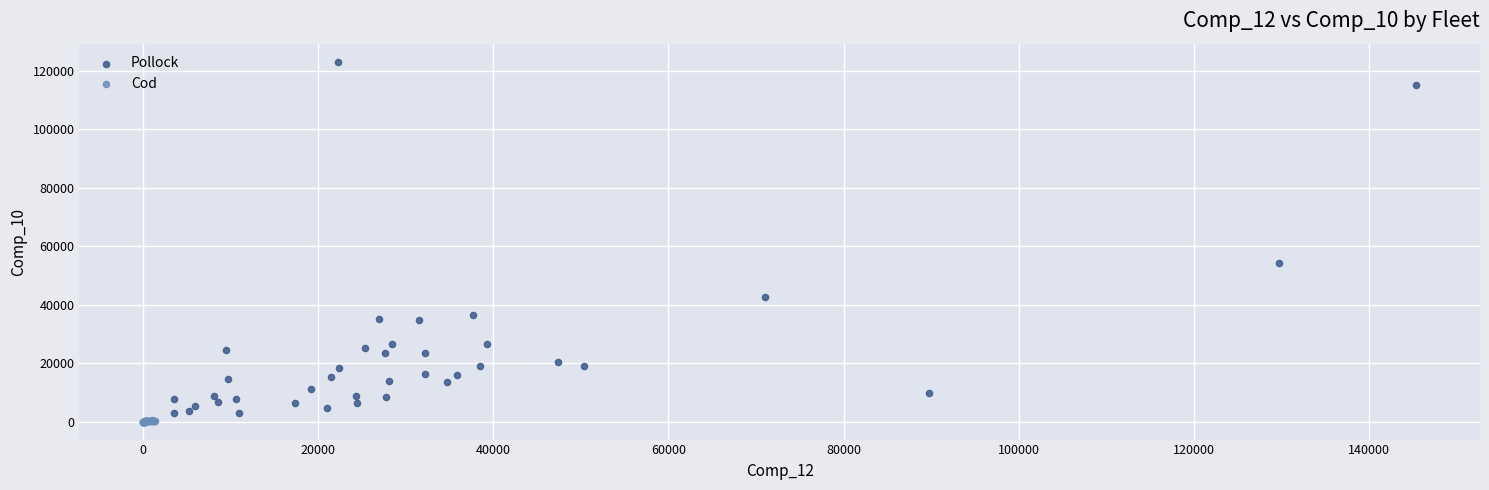

Which series contains the lowest Y value?

Cod